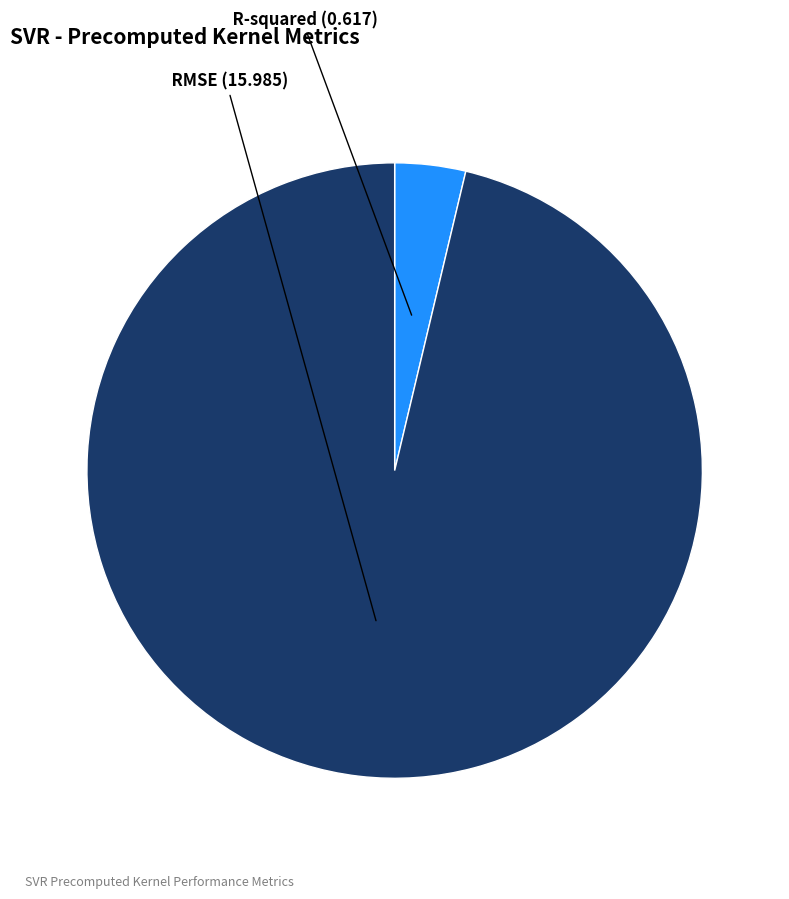

Is the sum of RMSE and R-squared greater than half?

Yes